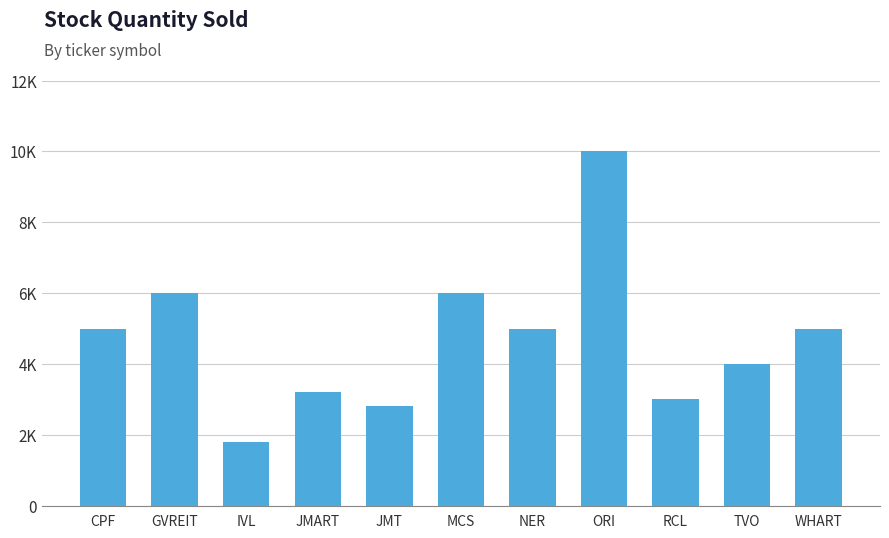

Does the chart contain any negative values?

No